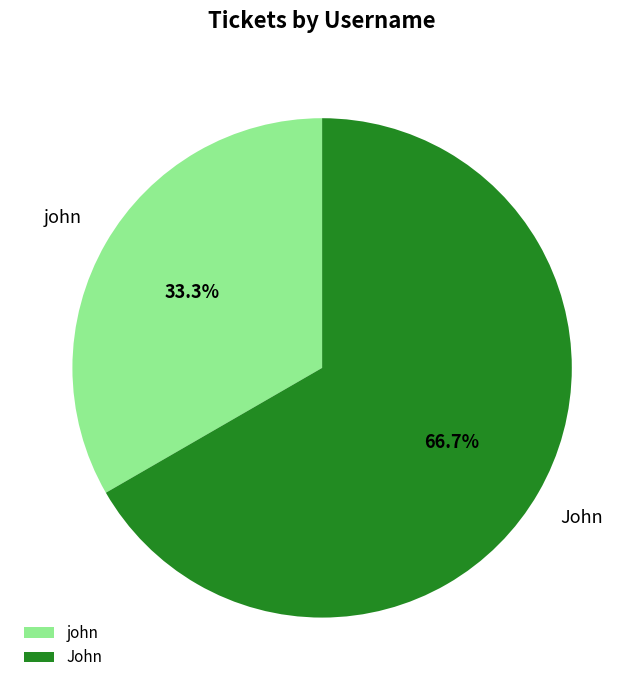

True or false: John accounts for 67% of the total.

True